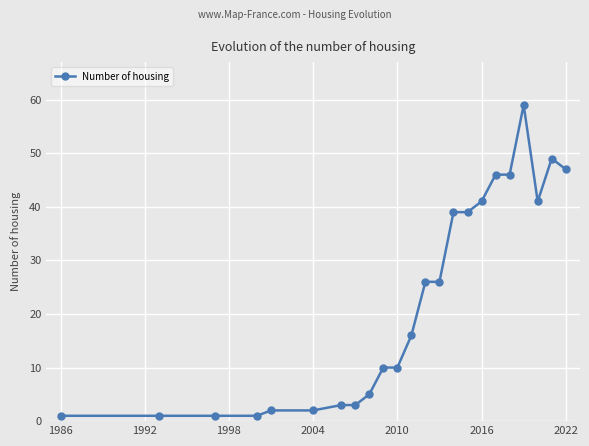

How many data points are less than 16?

11